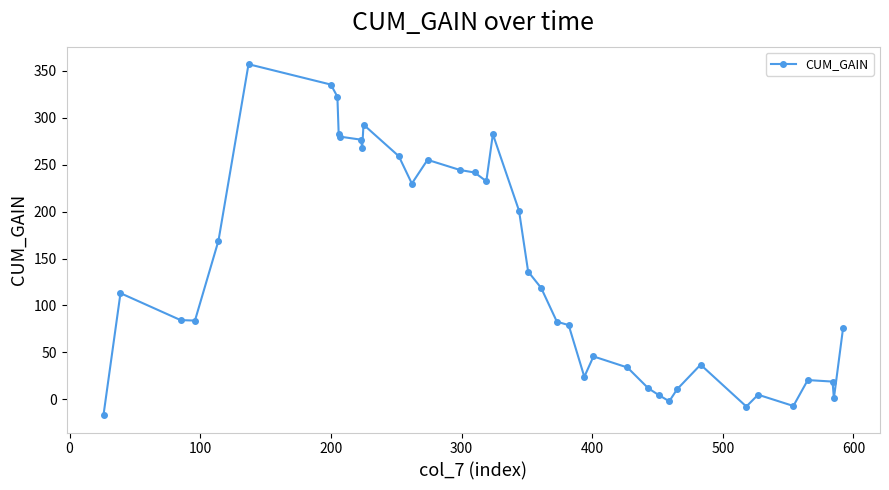

What is the minimum value shown in the chart?

-16.7